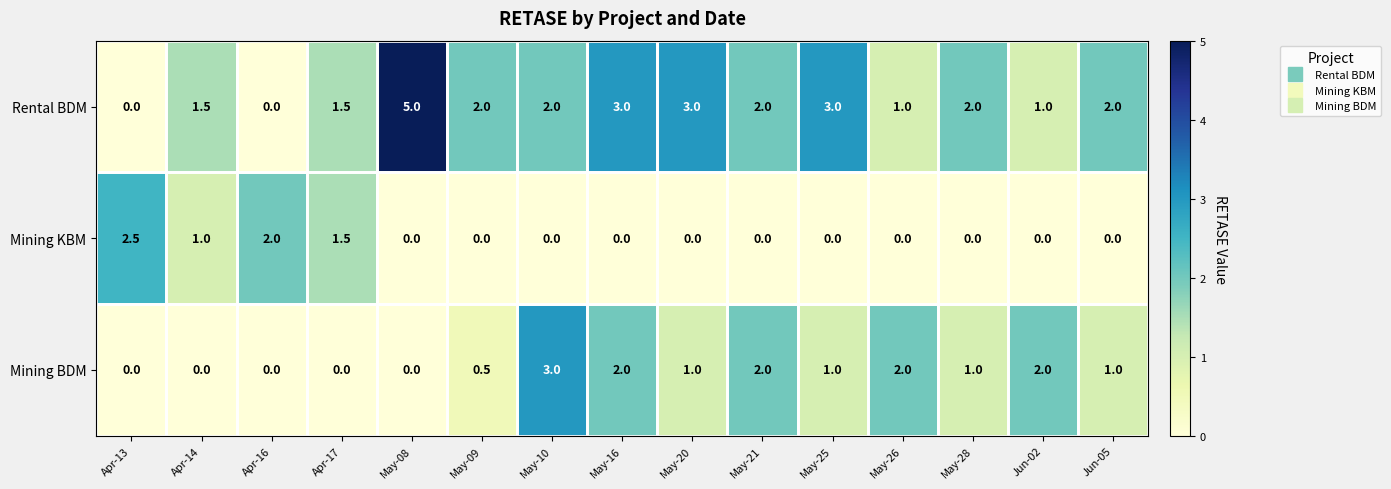

Which series has the largest total across all categories?

row_0